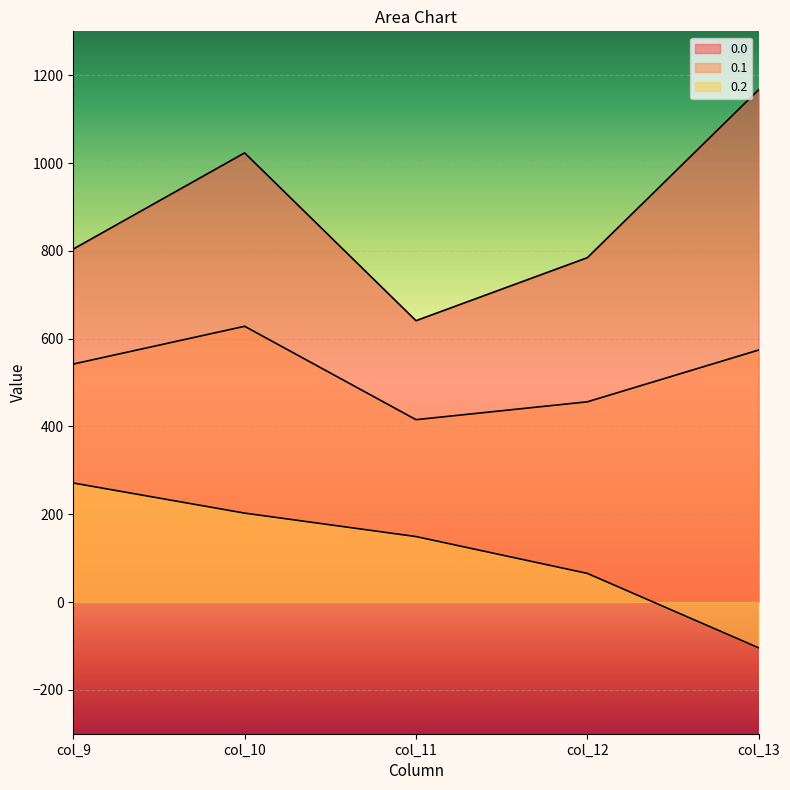

True or false: 0.0 has a value of 449.1 at col_12.

False